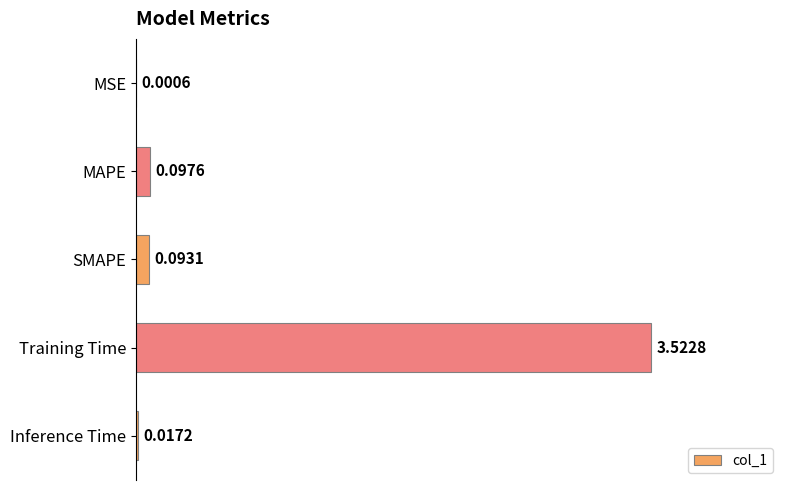

What is the sum of all values?

3.7